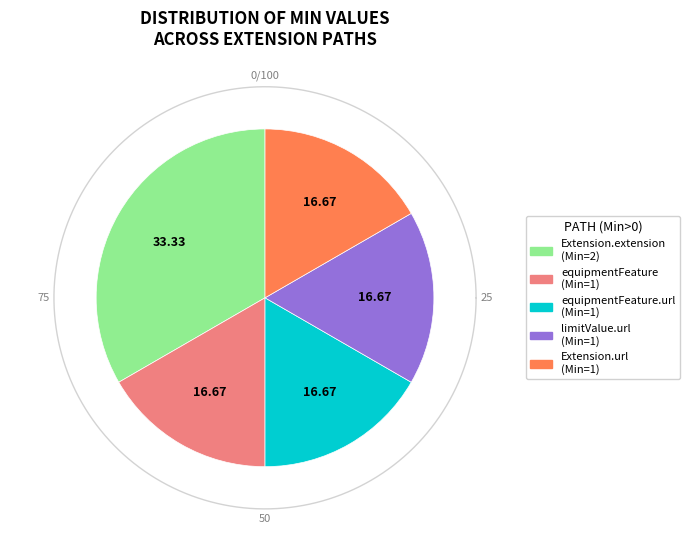

True or false: Extension.extension accounts for 33% of the total.

True